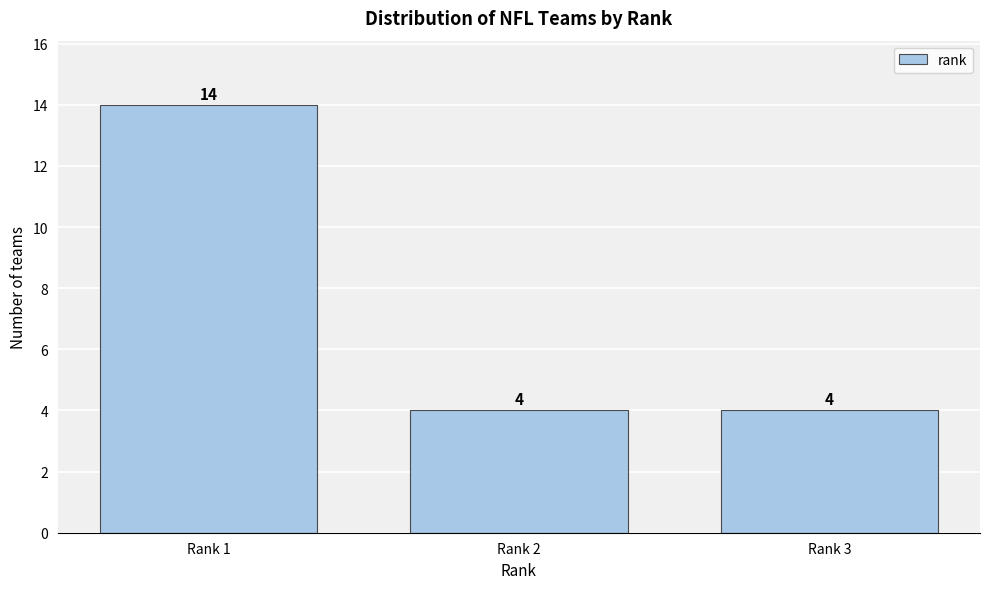

Reading left to right, what are all the values shown in this chart?

Rank 1=14	Rank 2=4	Rank 3=4